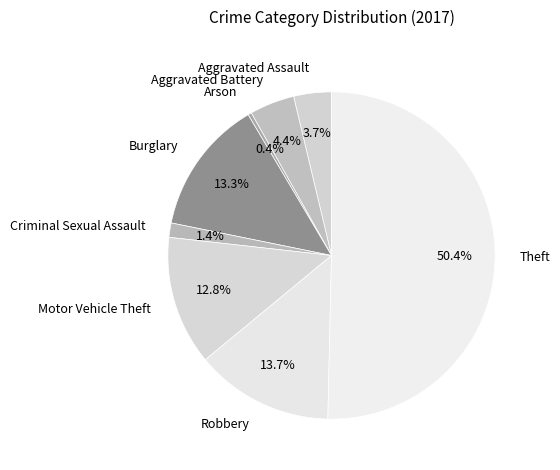

Which category has the biggest portion of the pie?

Theft